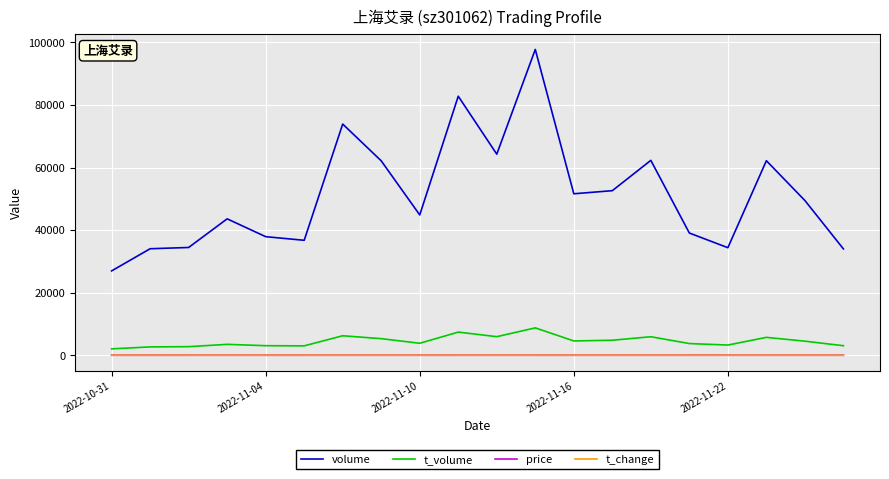

True or false: price and volume cross at least once.

False